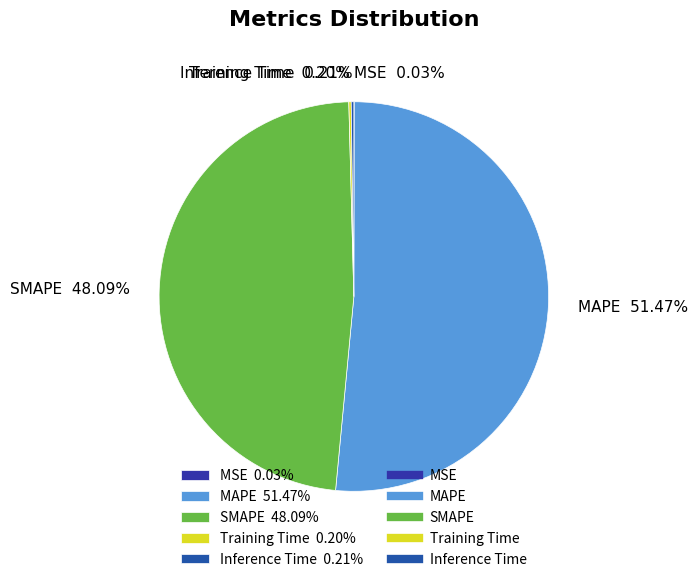

Does SMAPE 48.09% account for over 50% of the chart?

No